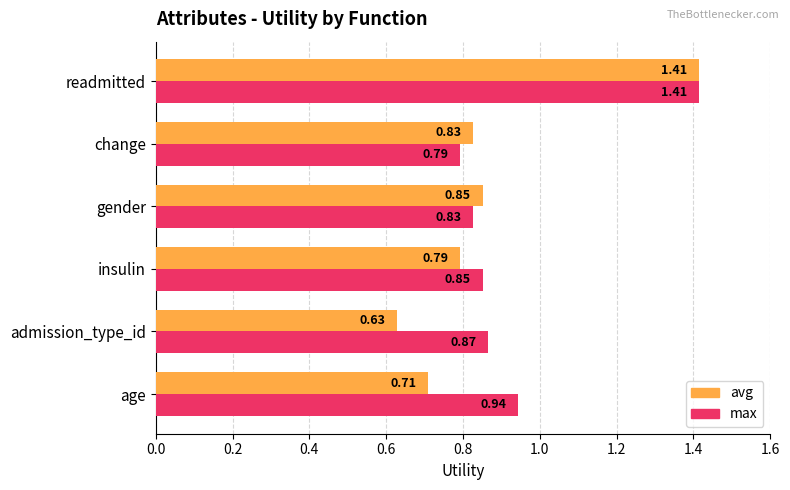

At which category is the sum across all series the highest?

readmitted